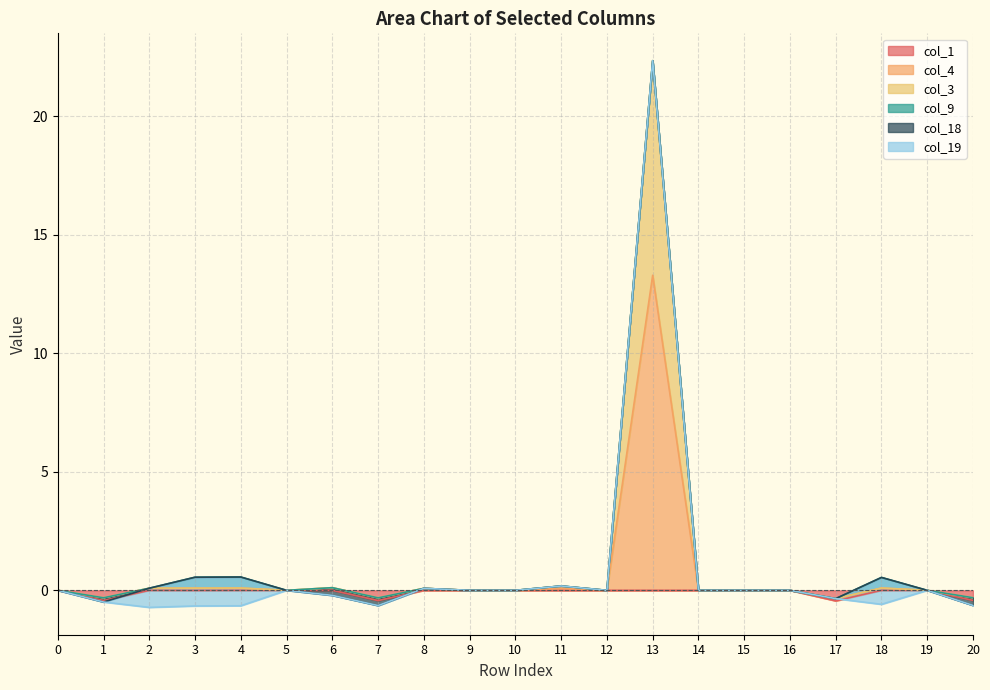

The value of col_3 at 12 is -5.0. True or false?

False